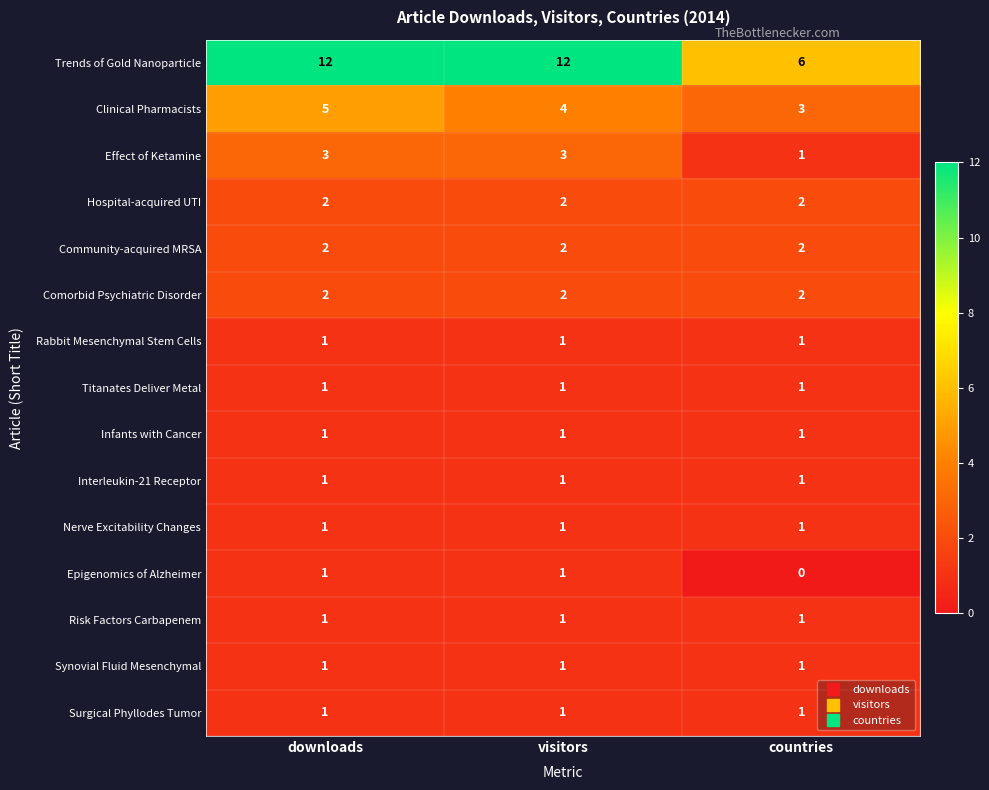

Which series has the largest total across all categories?

Trends of Gold Nanoparticle